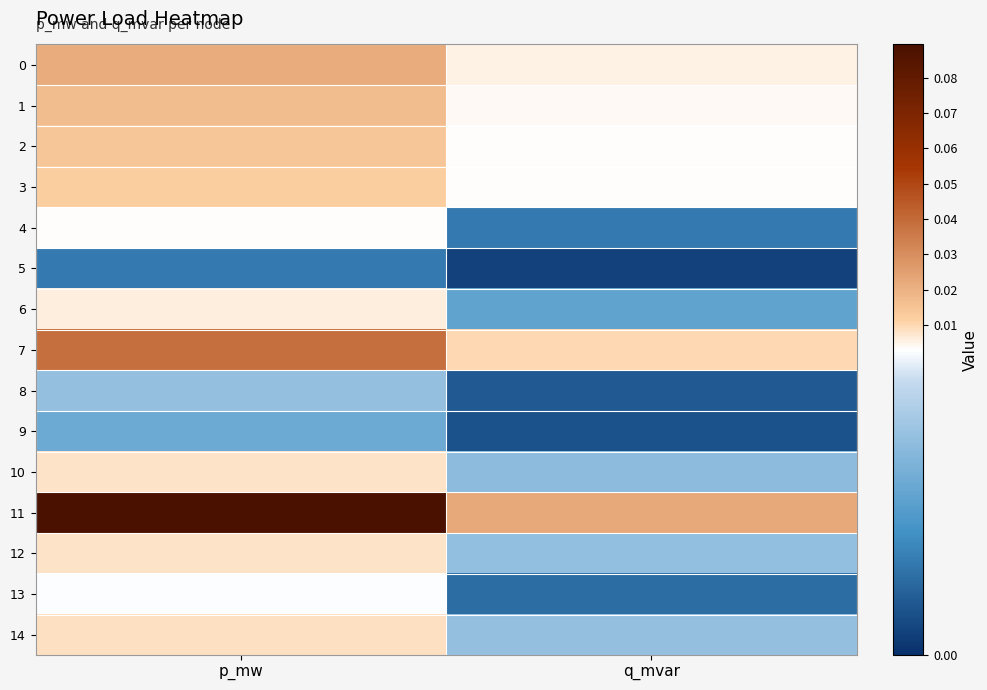

At p_mw, list the series in order from smallest to largest.

5, 9, 8, 13, 4, 6, 10, 12, 14, 3, 2, 1, 0, 7, 11